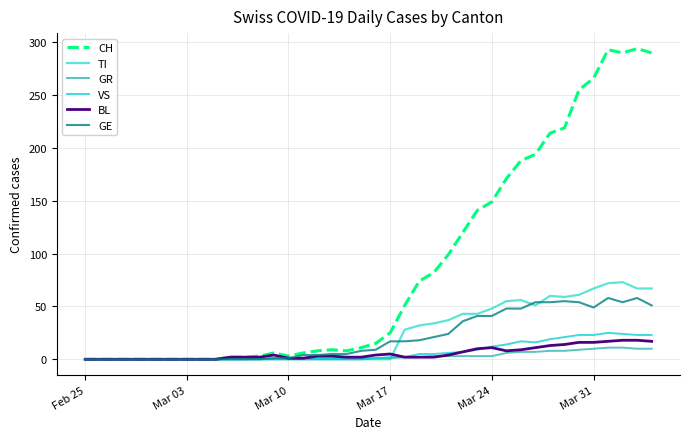

Which series has the widest spread of values?

CH